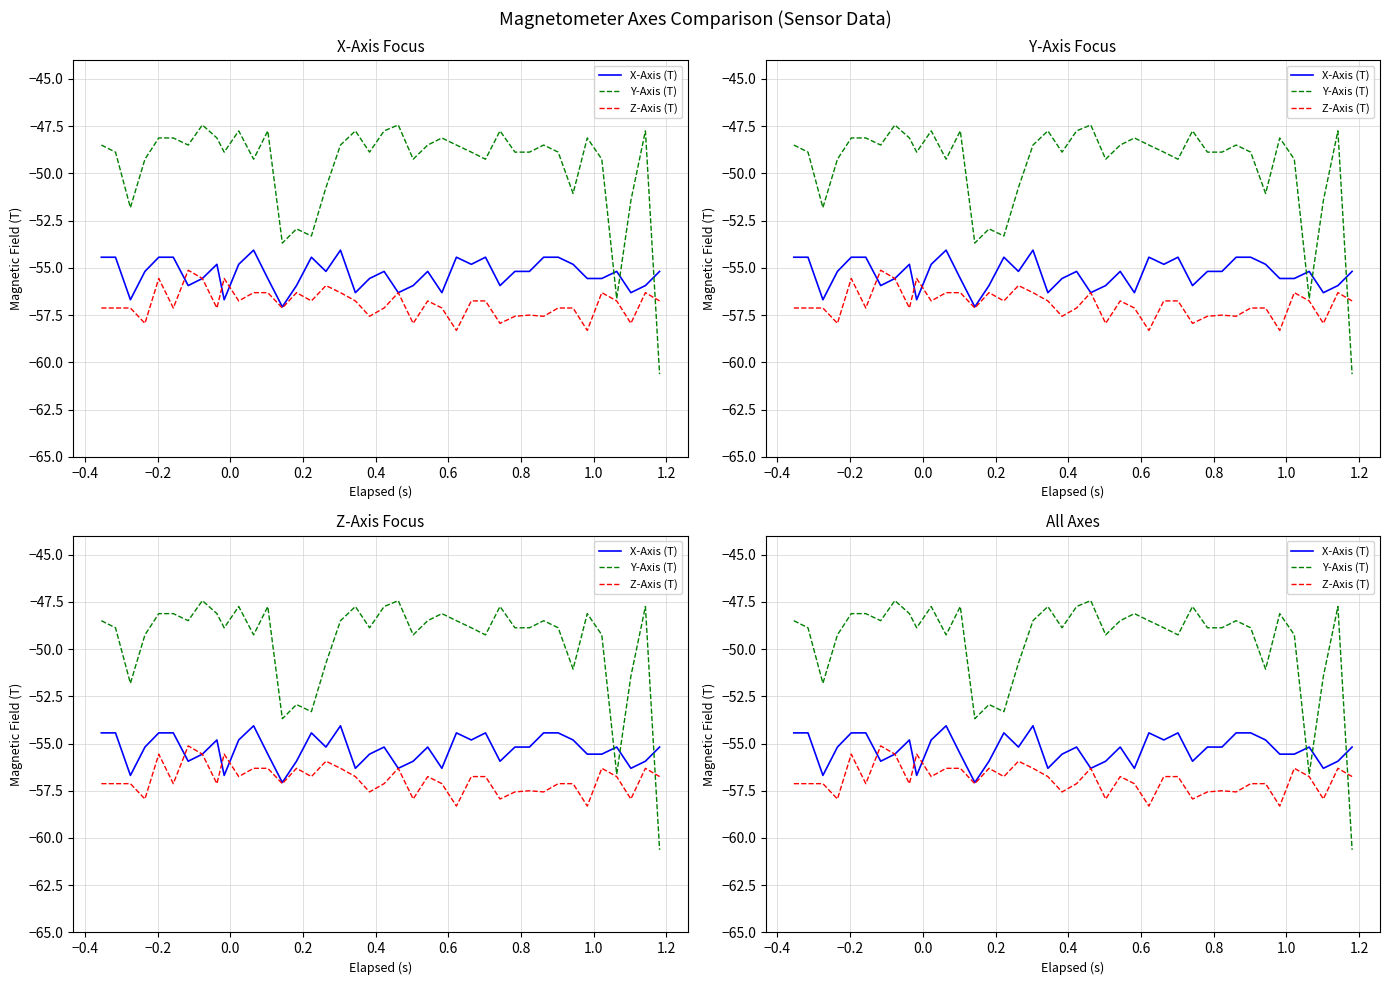

How many lines are shown in the chart?

3